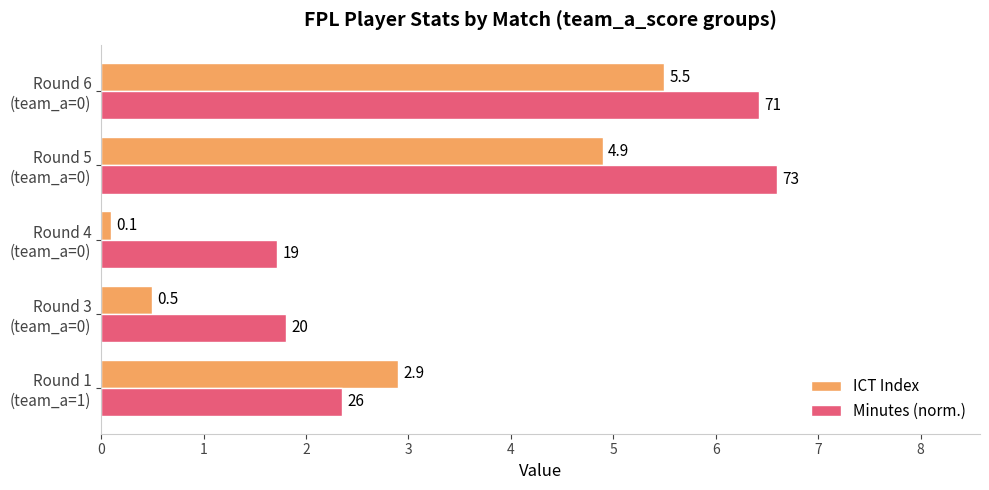

Which series has the widest spread of values?

ICT Index